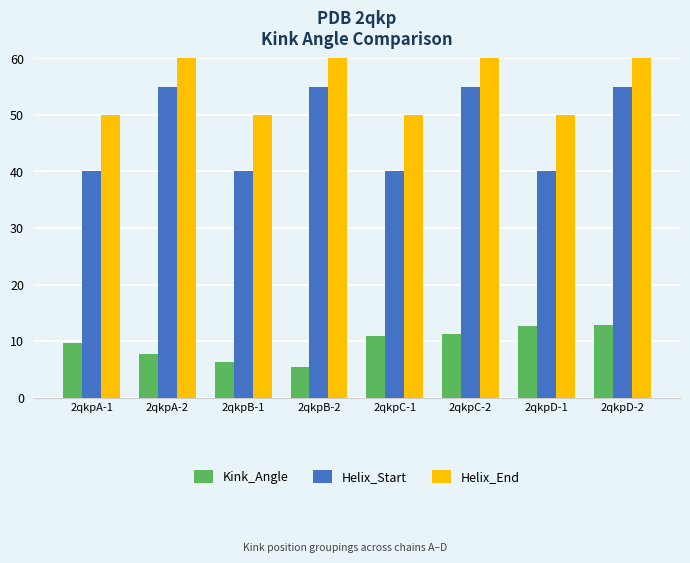

What is the spread (max minus min) of values at 2qkpB-2?

59.5